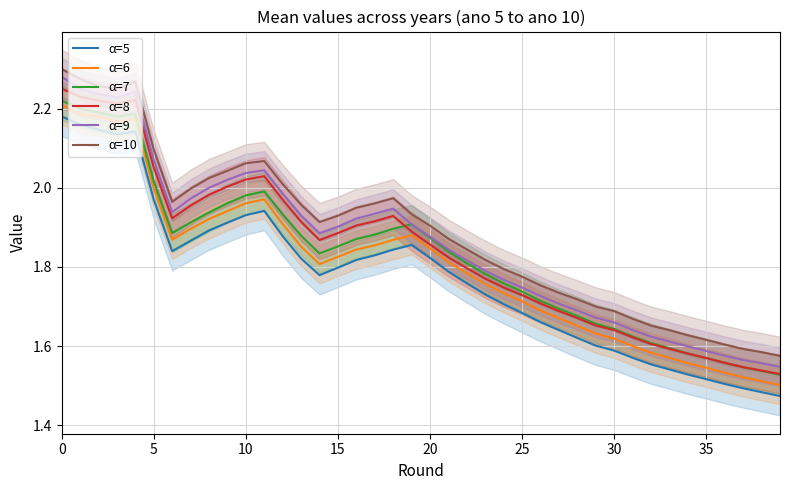

How many interior local peaks does the α=9 series have?

3